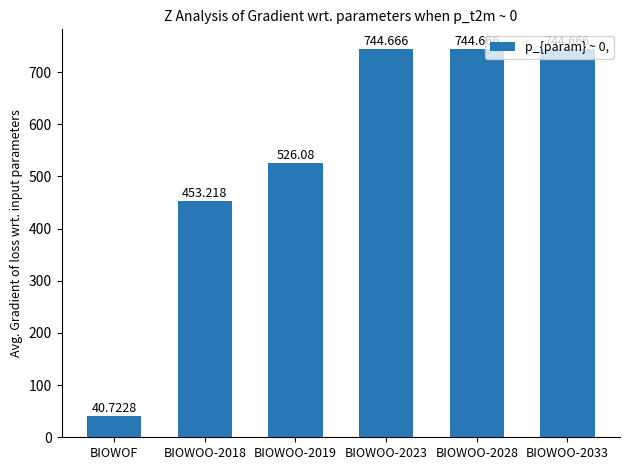

What is the approximate value at BIOWOO-2028?

744.7